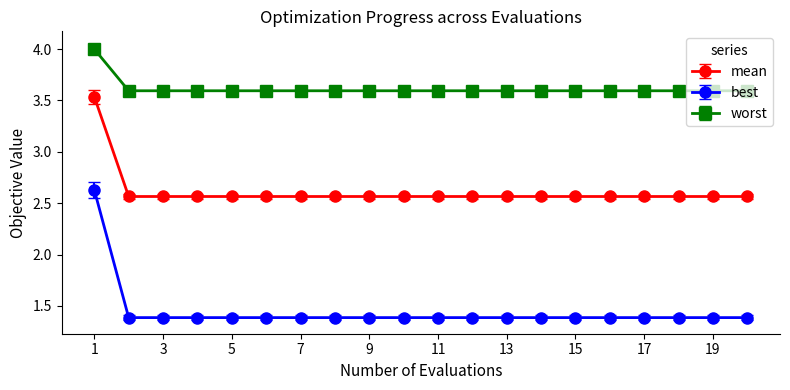

True or false: best and mean intersect in this chart.

False